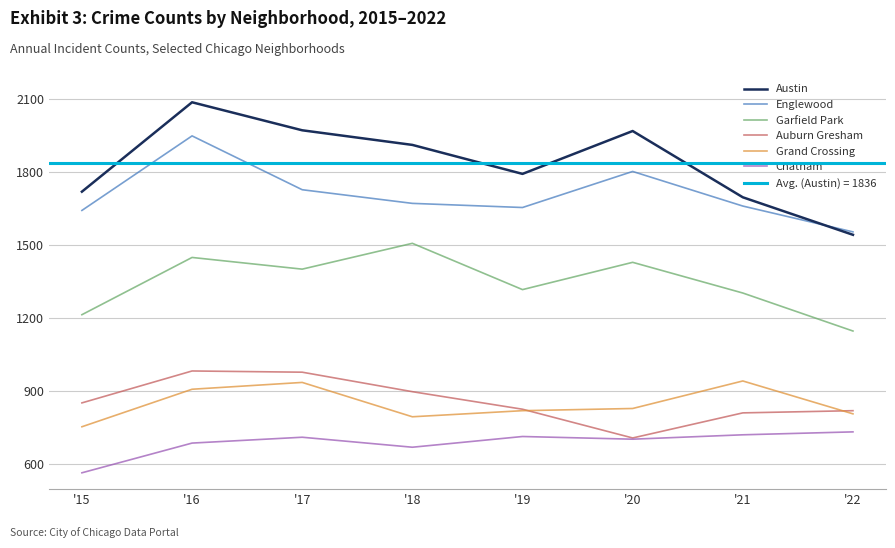

What is the value of the Chatham point at the 4th from the left?

670